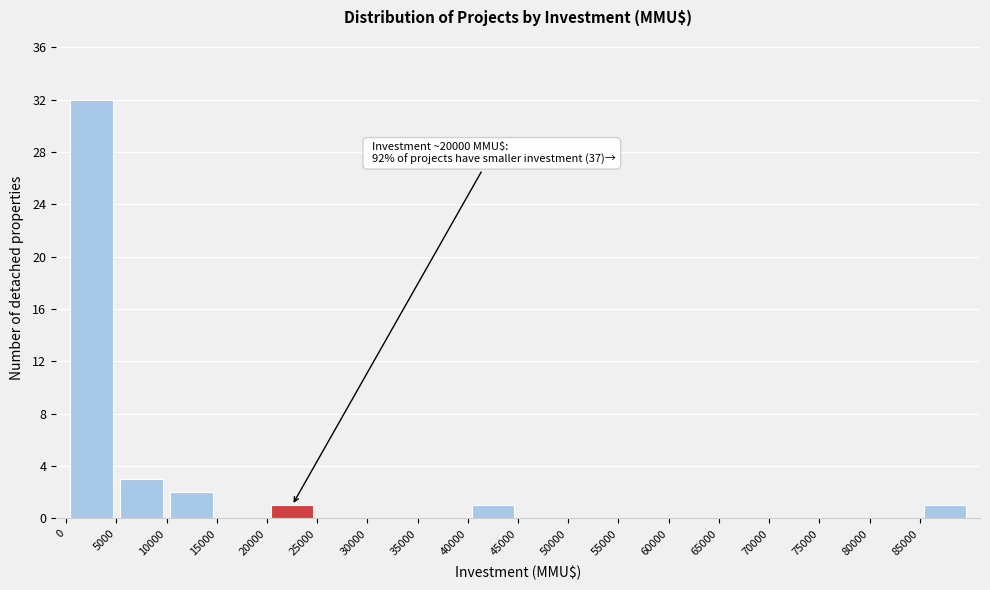

Over which range of the x-axis is the bar tallest?

0 to 5000